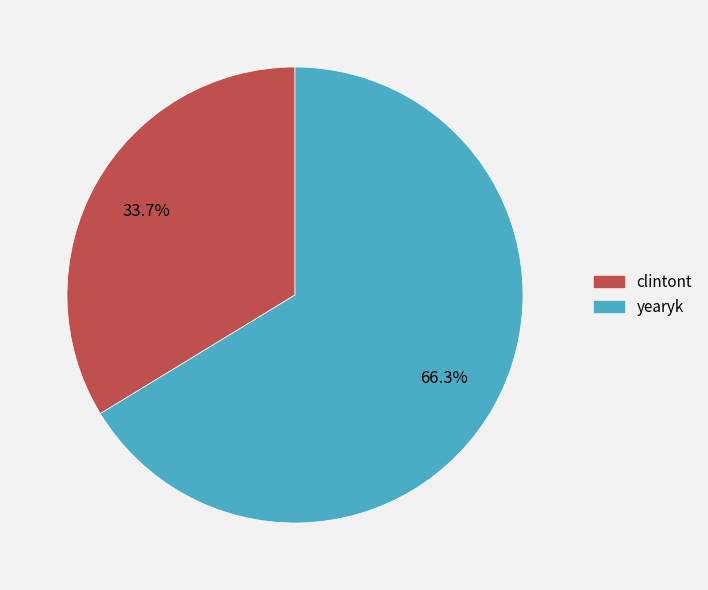

Which has a higher value, clintont or yearyk?

yearyk